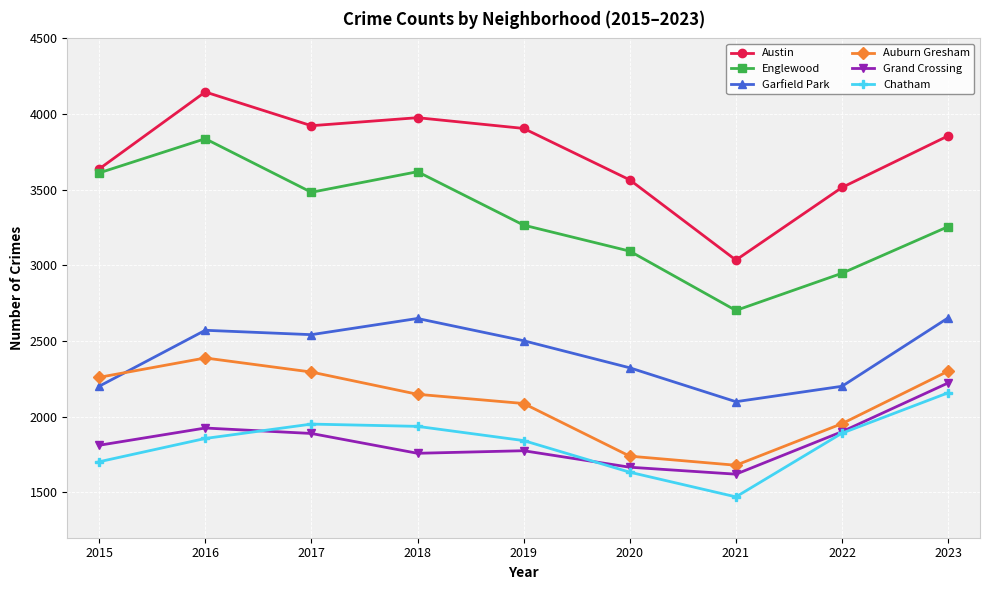

The value of Austin at 2016 is 4146. True or false?

True